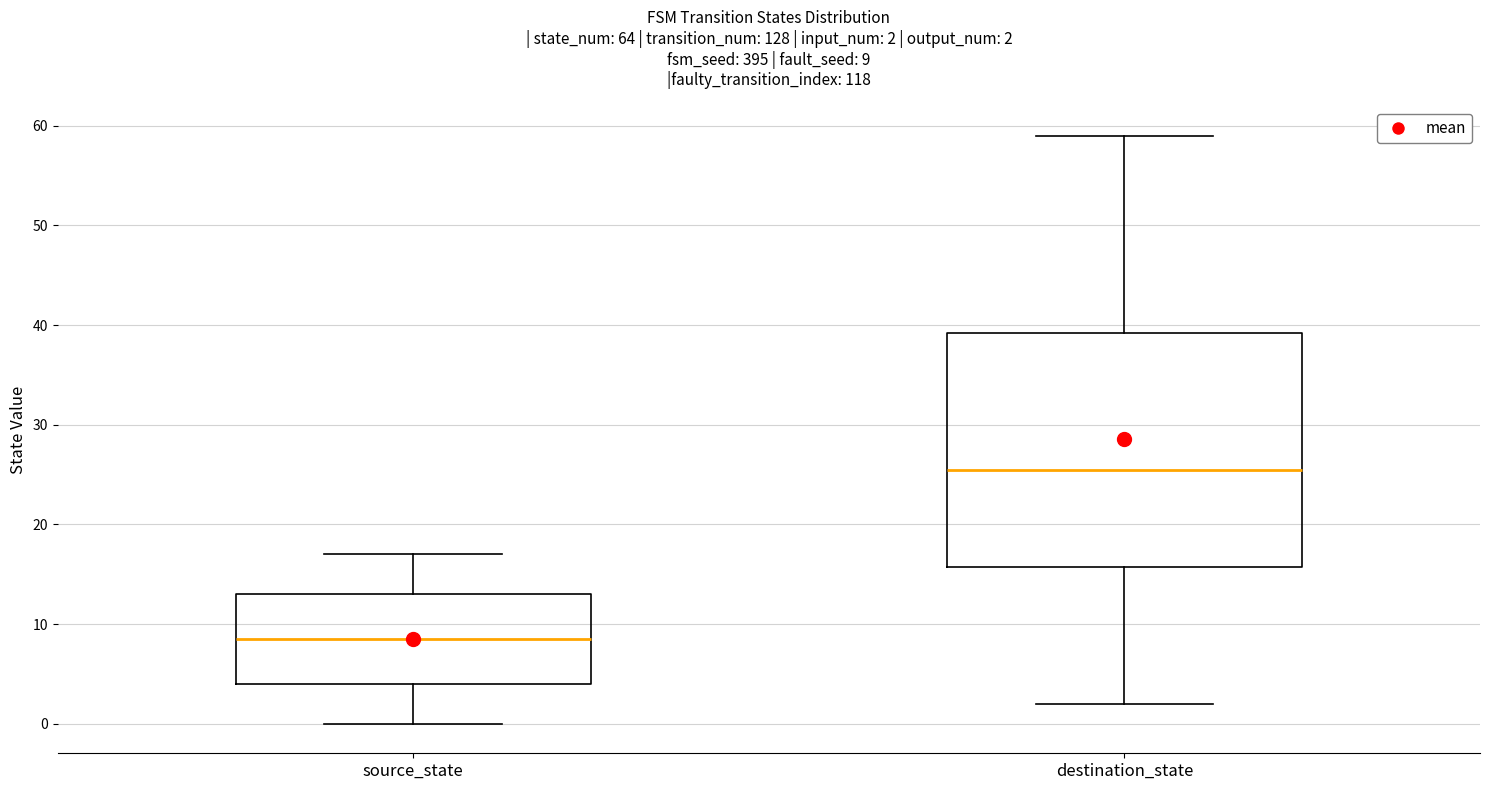

Which box has the highest median line?

destination_state